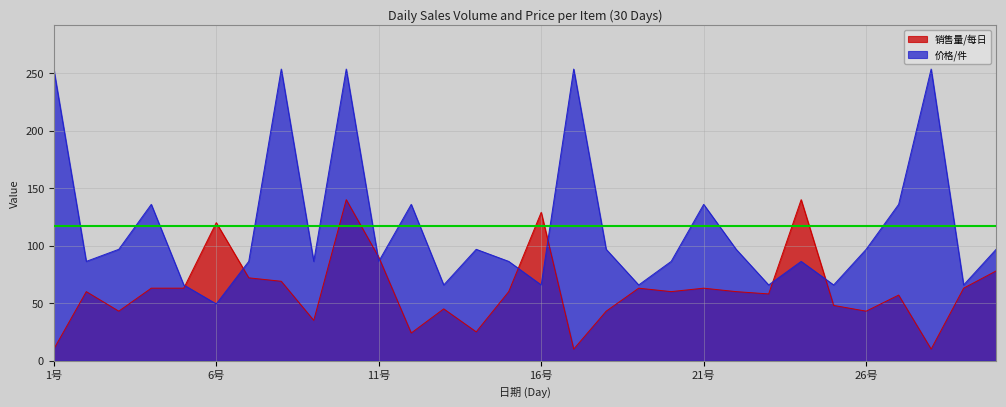

Which series has the largest range (max minus min)?

价格/件